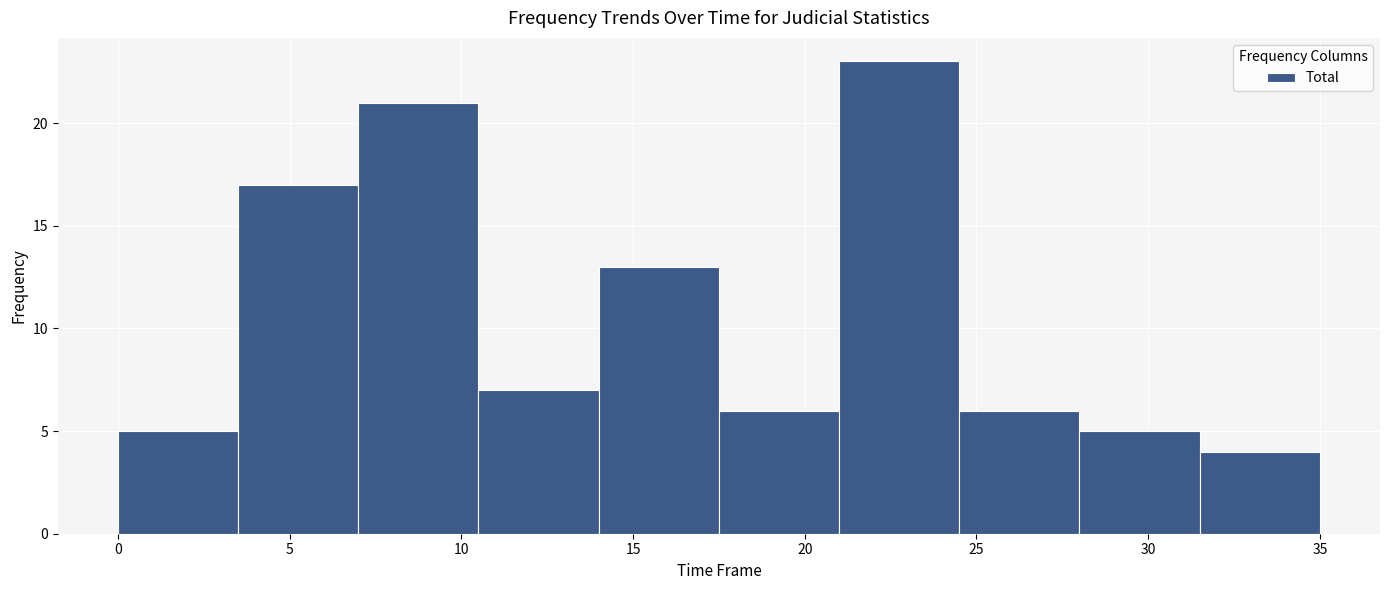

What is the height of the bar covering 7.0 to 10.5 on the x-axis? The values are not printed on the chart, so give them approximately, as read against the axis.

21